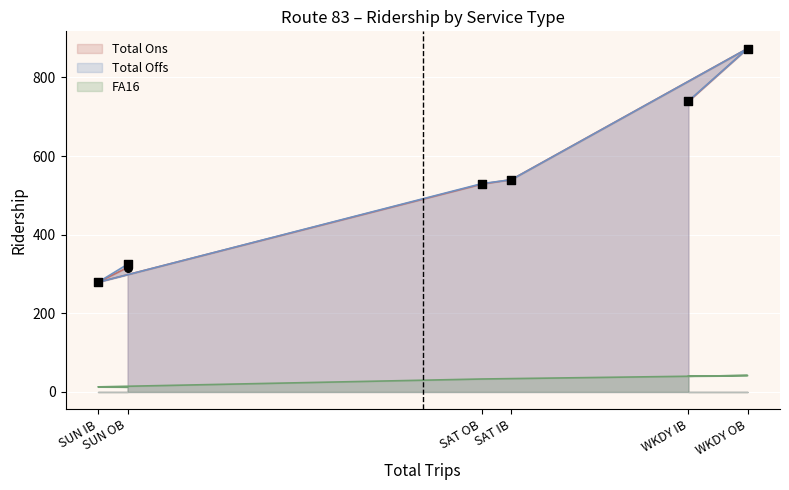

Which series contains the highest Y value?

Total Ons